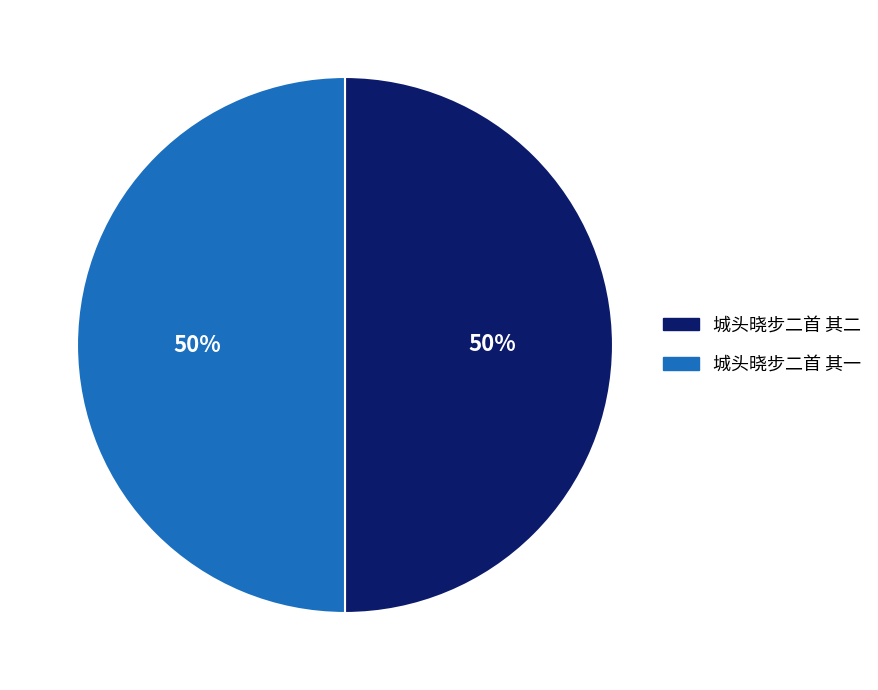

To the nearest percent, what percentage of the pie is 城头晓步二首 其一?

50%